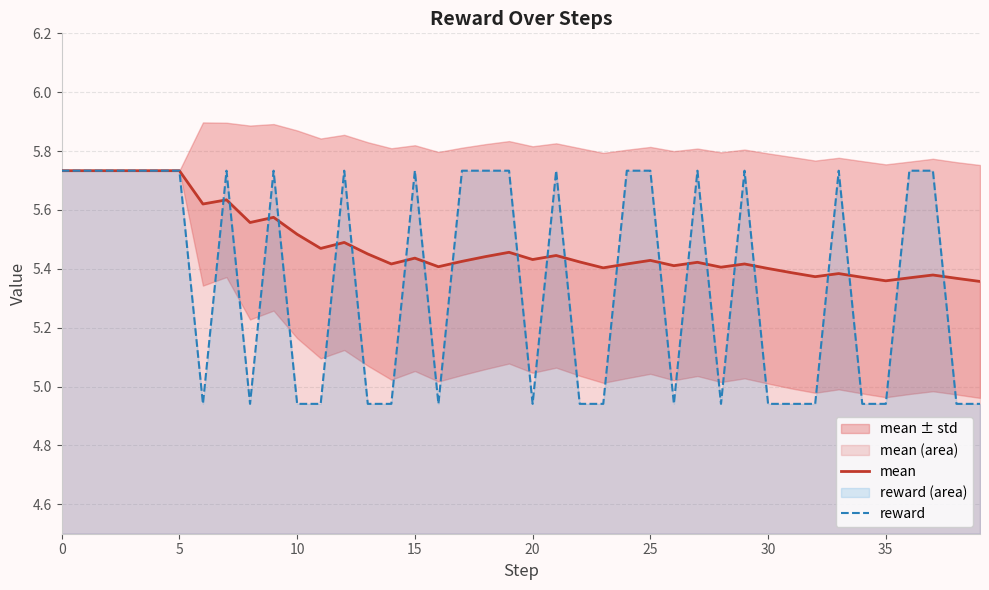

Which series has the widest spread of values?

reward